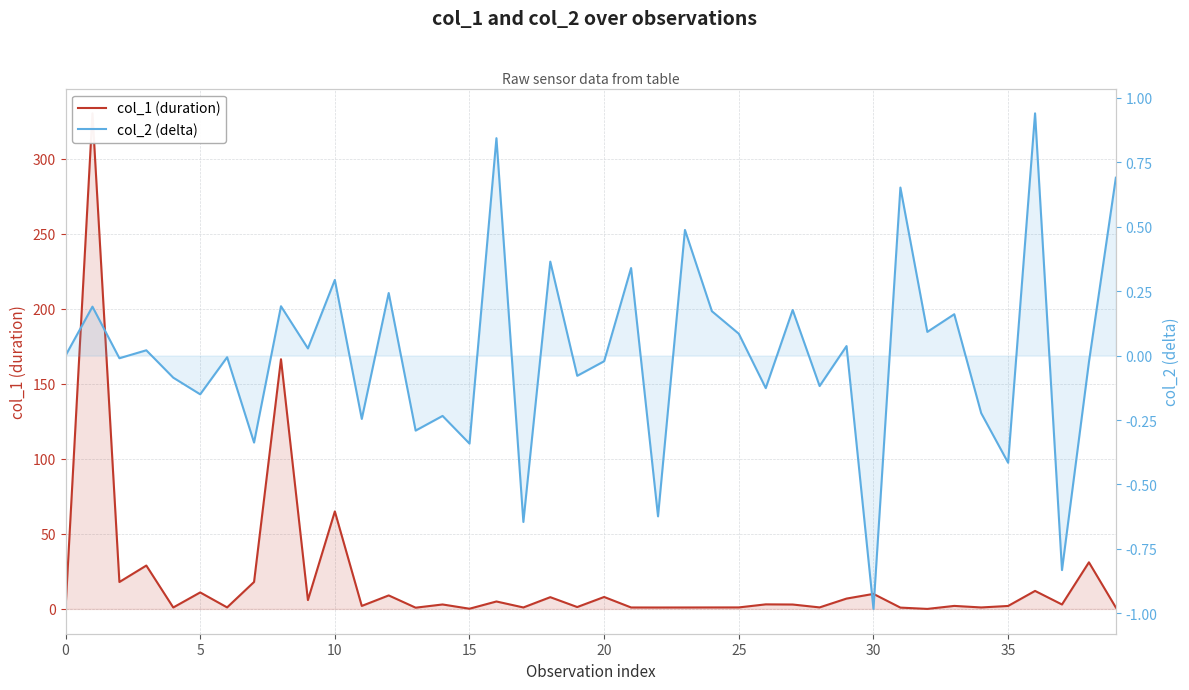

What is the value of the col_1 (duration) point at the 15th from the left?

3.0